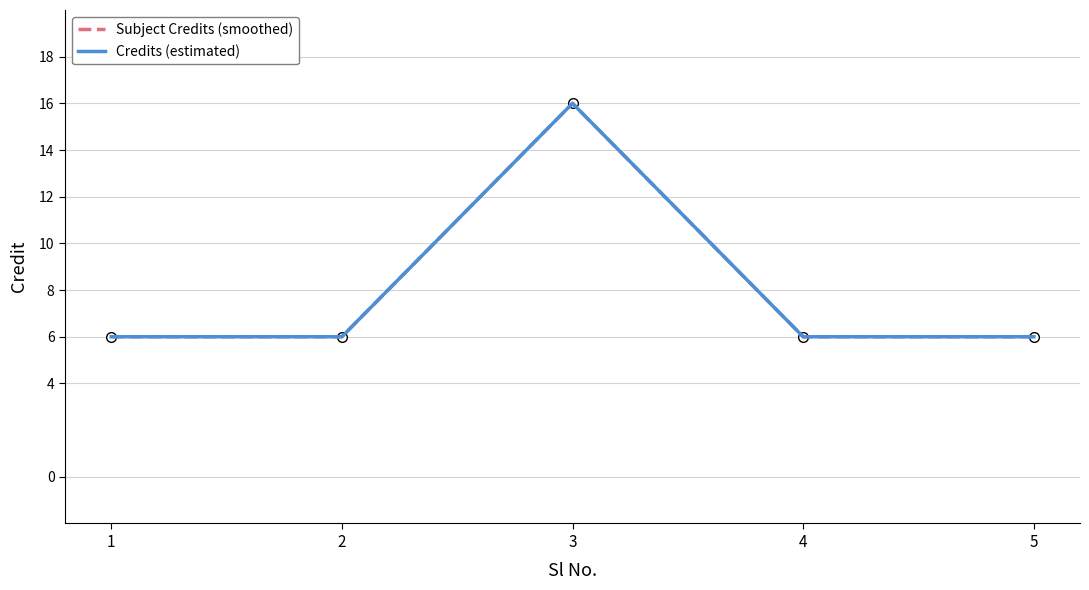

Reading left to right, list all the values displayed in this chart.

Subject Credits (smoothed): 1=6	2=6	3=16	4=6	5=6
Credits (estimated): 1=6	2=6	3=16	4=6	5=6